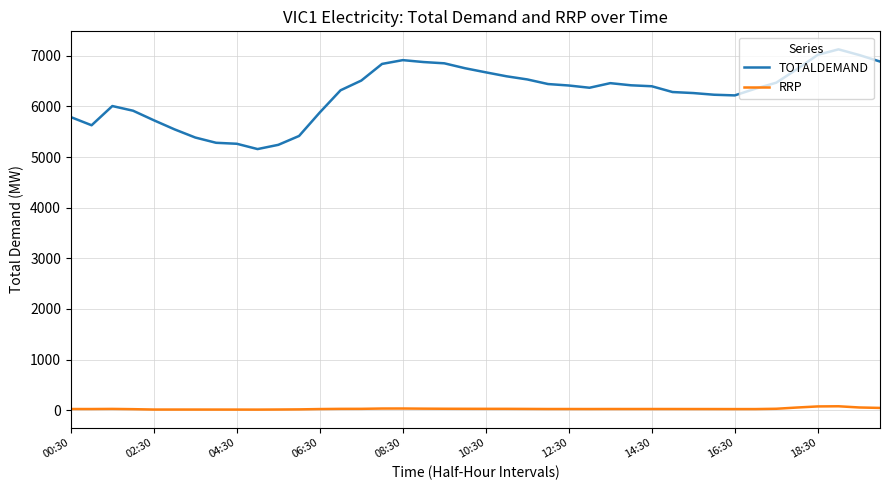

Which series has the largest total across all categories?

TOTALDEMAND